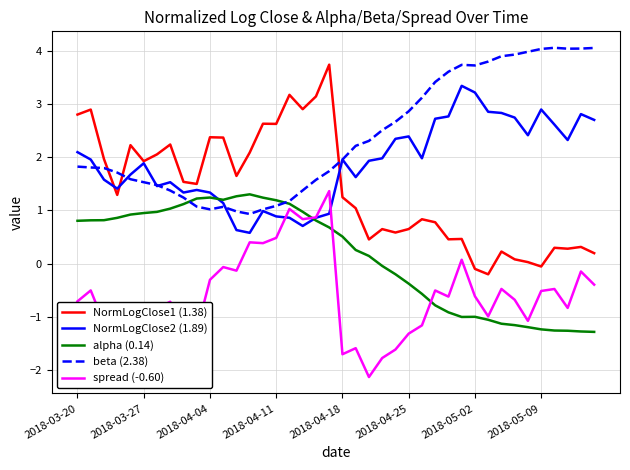

True or false: spread (-0.60) and beta (2.38) cross at least once.

False